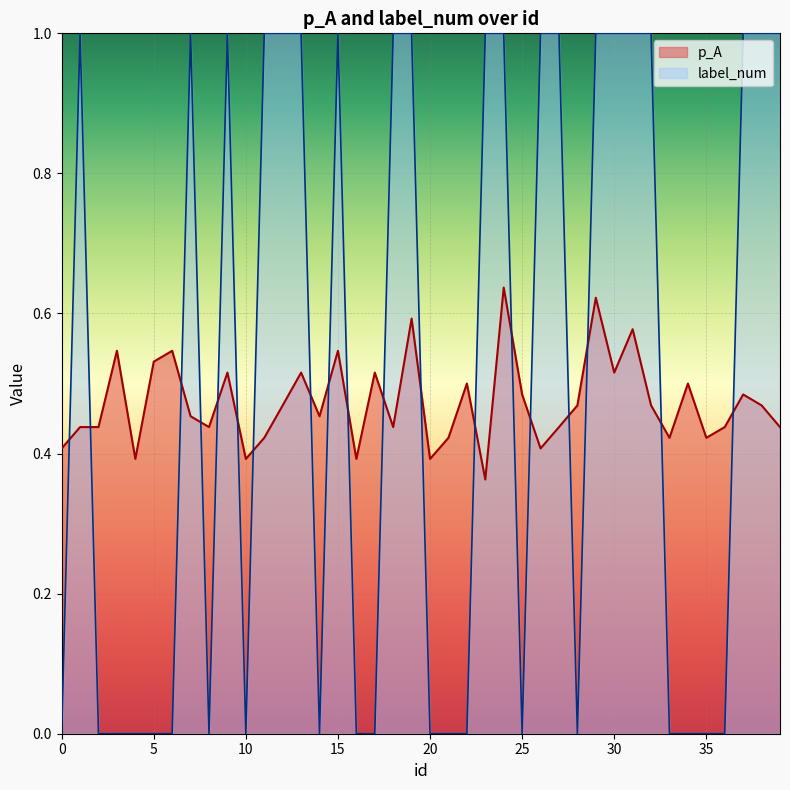

Between 37 and 29, which is larger?

29